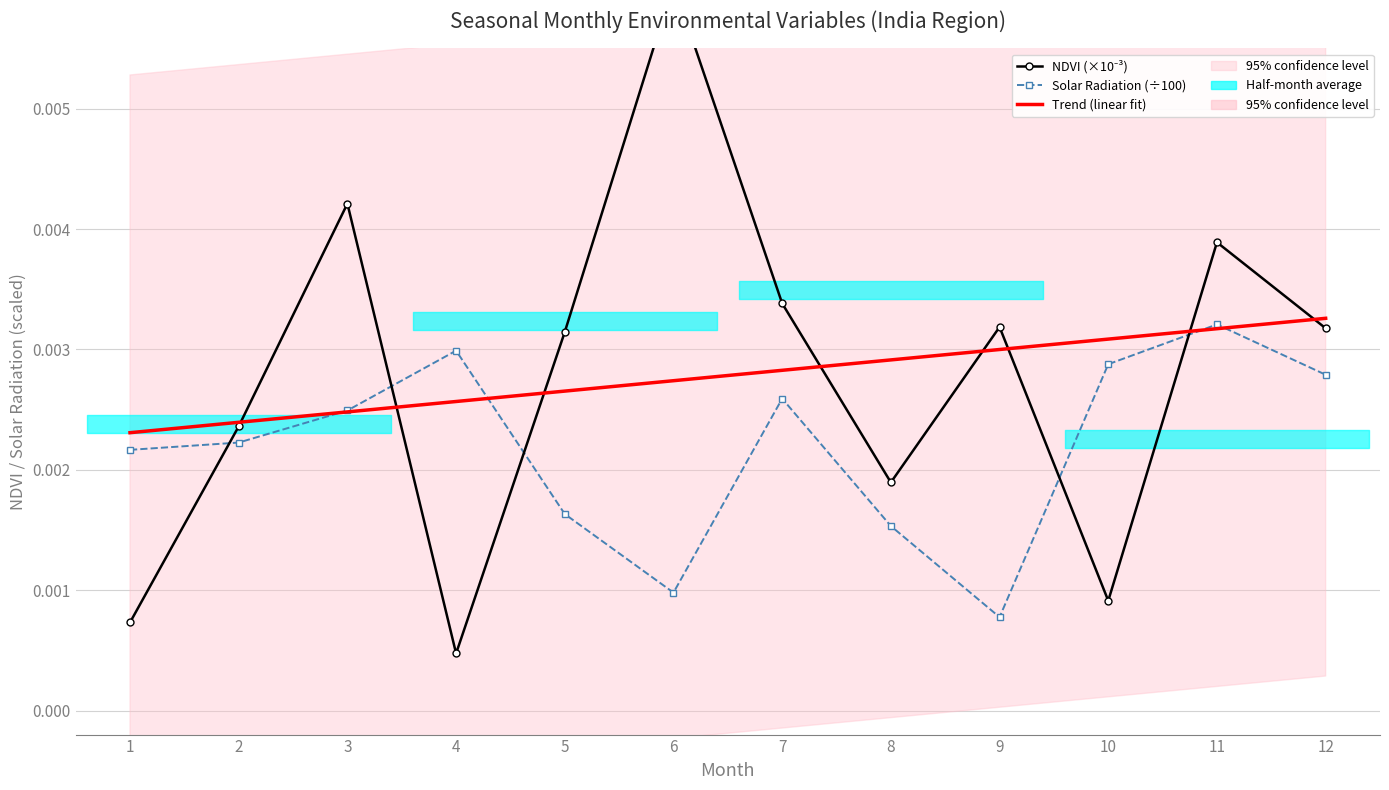

At 9, list the series in order from largest to smallest.

NDVI (×10⁻³), Trend (linear fit), Solar Radiation (÷100)